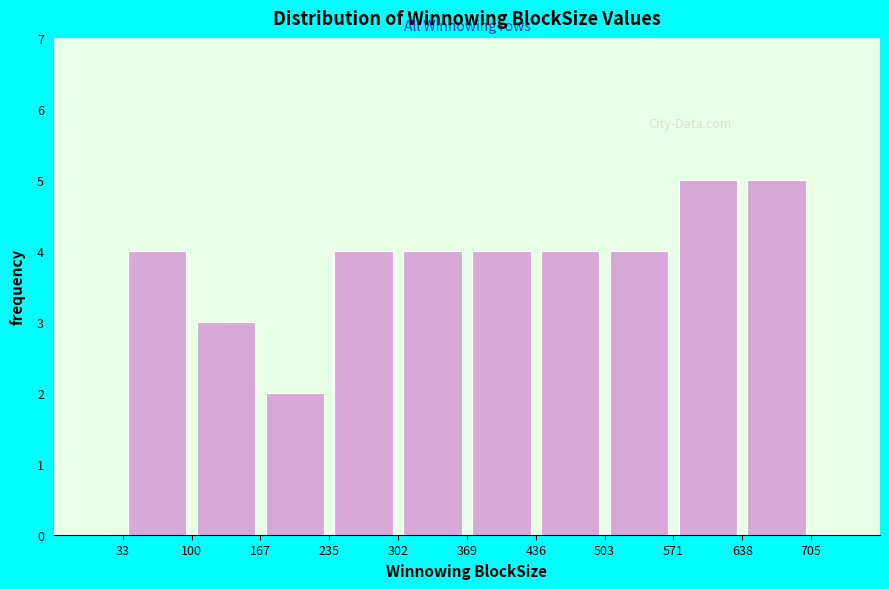

How tall is the bar that spans 302 to 369 on the x-axis? The values are not printed on the chart, so give them approximately, as read against the axis.

4